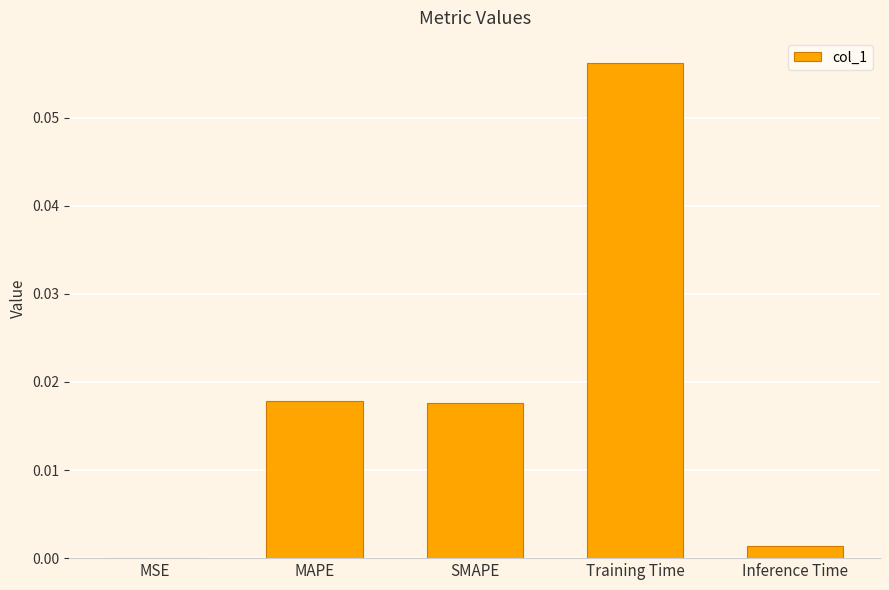

Which category has the highest value across all series?

Training Time